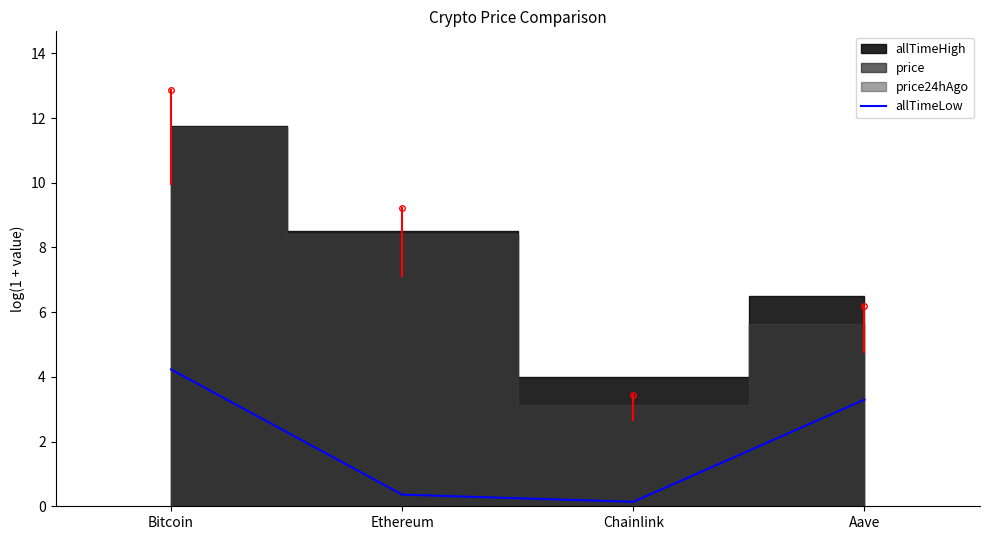

Reading left to right, list all the values displayed in this chart.

4.2	0.4	0.1	3.3